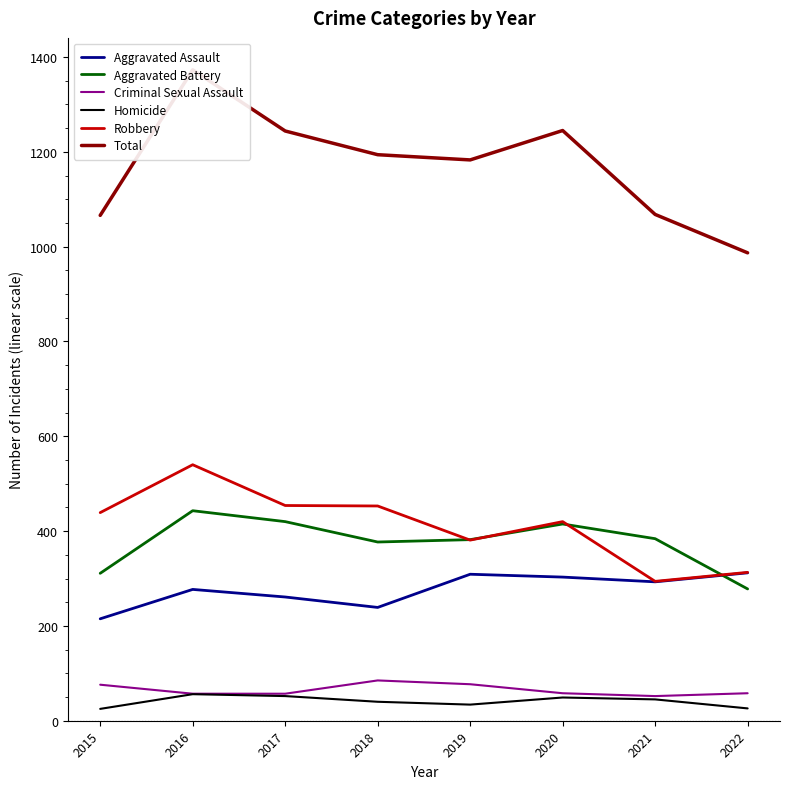

How many categories are shown in the chart?

8